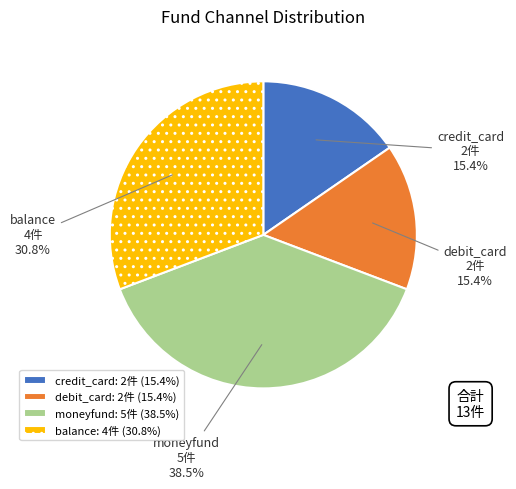

How many segments does this pie chart have?

4